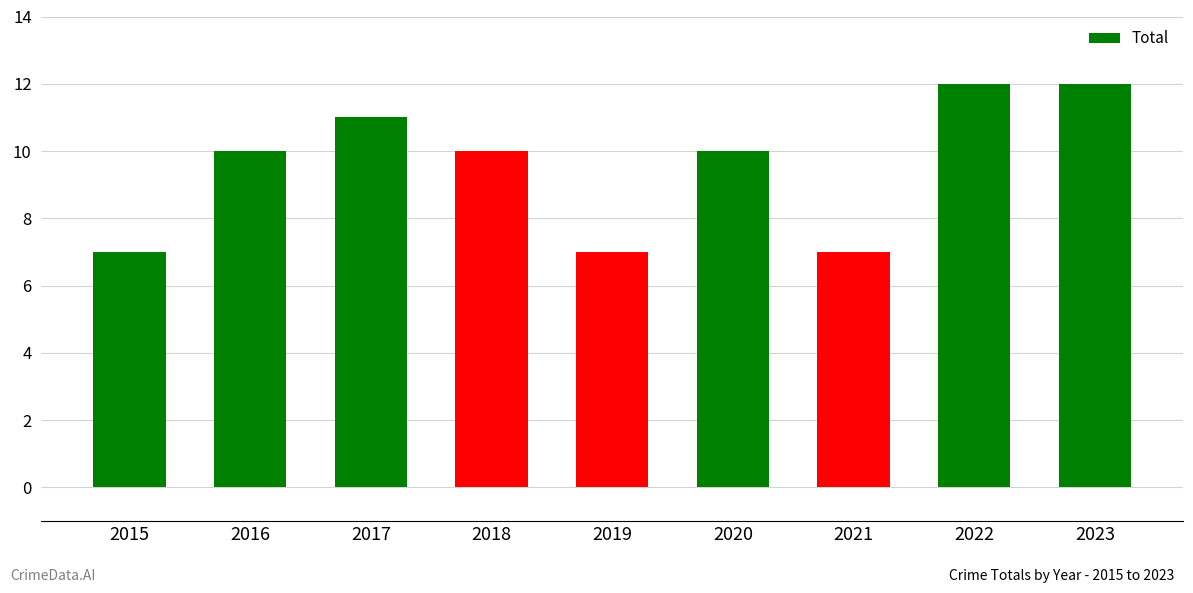

What is the difference between the second highest and minimum values?

5